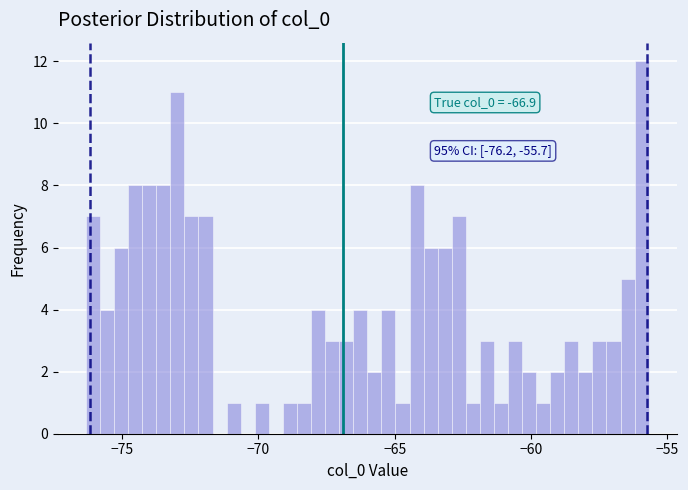

Read against the x-axis, roughly where is the centre of the tallest bar?

-56.0